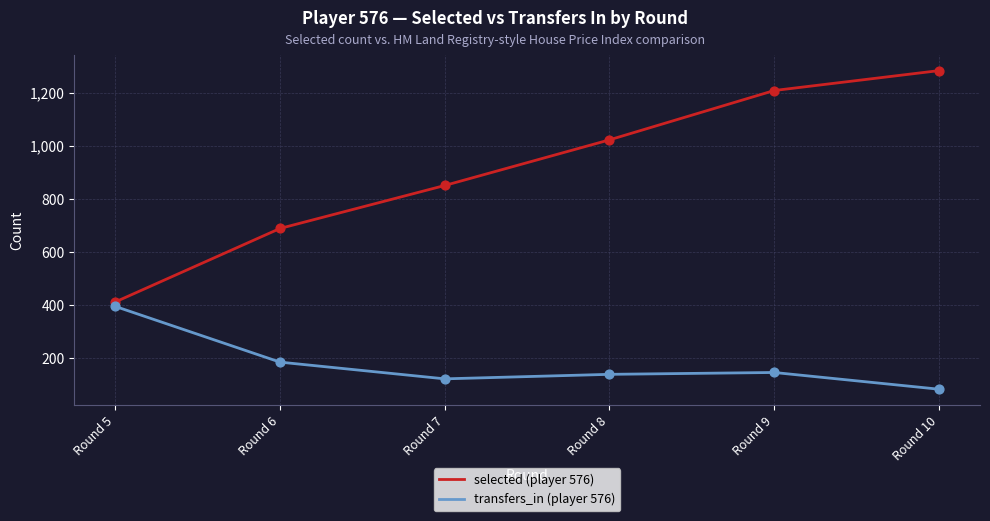

What is the total value across all series at Round 9?

1355